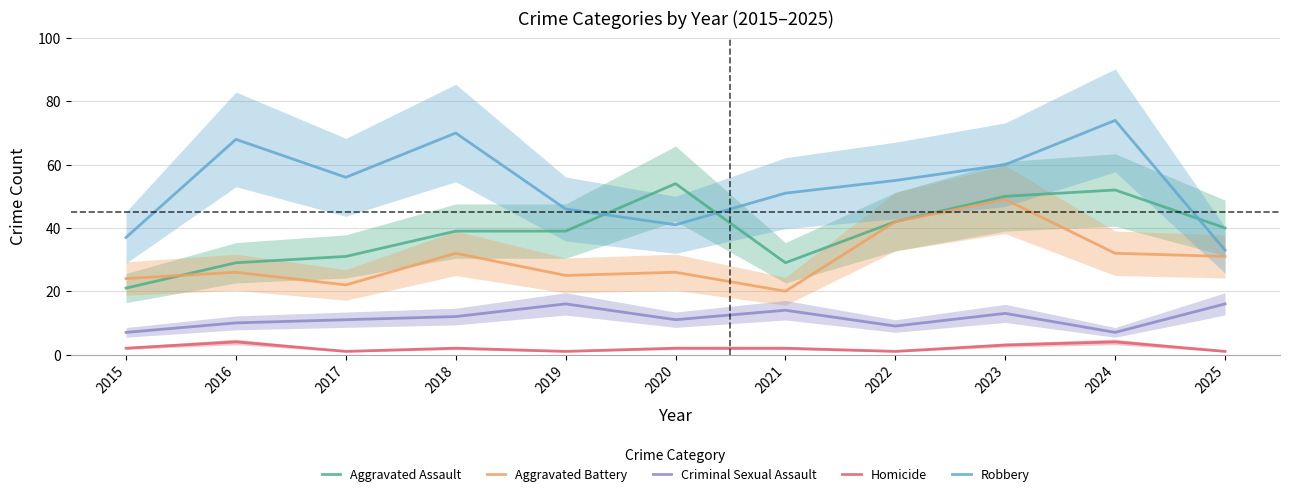

What is the spread (max minus min) of values at 2015?

35